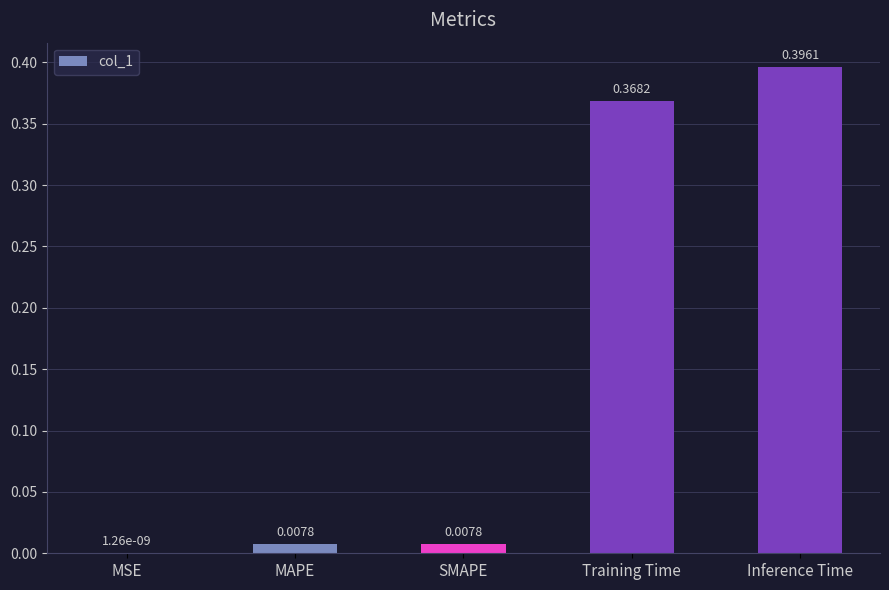

Which category has the highest value across all series?

Inference Time